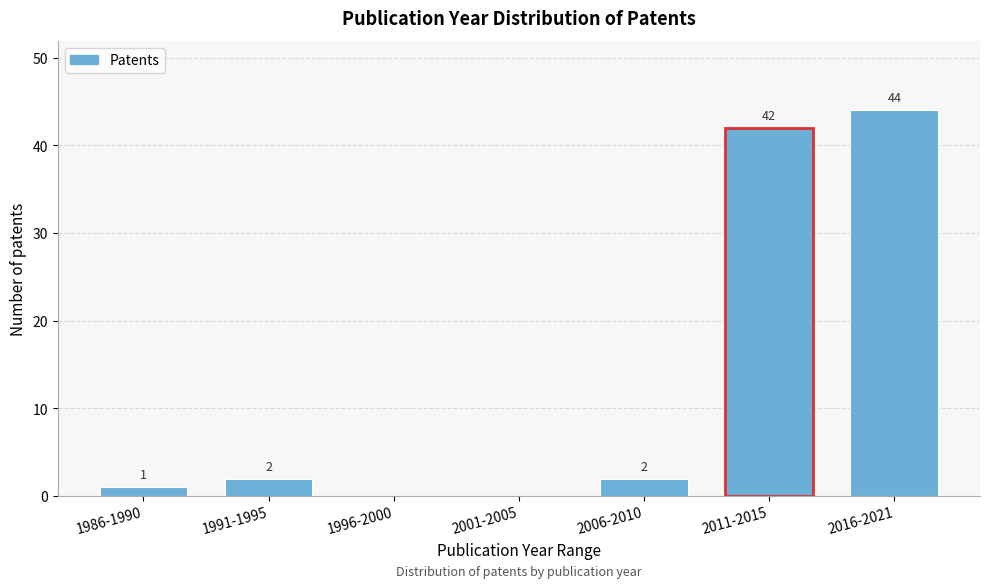

Reading right to left, list all the values displayed in this chart.

2016-2021=44	2011-2015=42	2006-2010=2	2001-2005=0	1996-2000=0	1991-1995=2	1986-1990=1